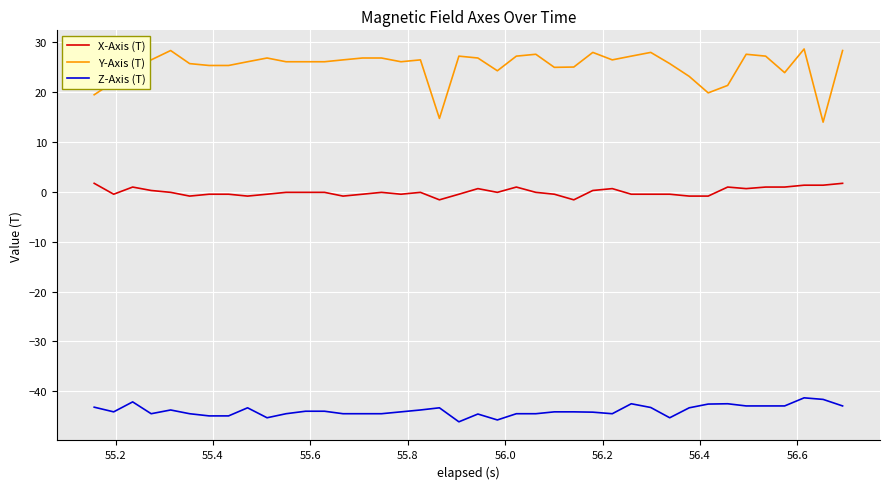

Which series has the largest range (max minus min)?

Y-Axis (T)